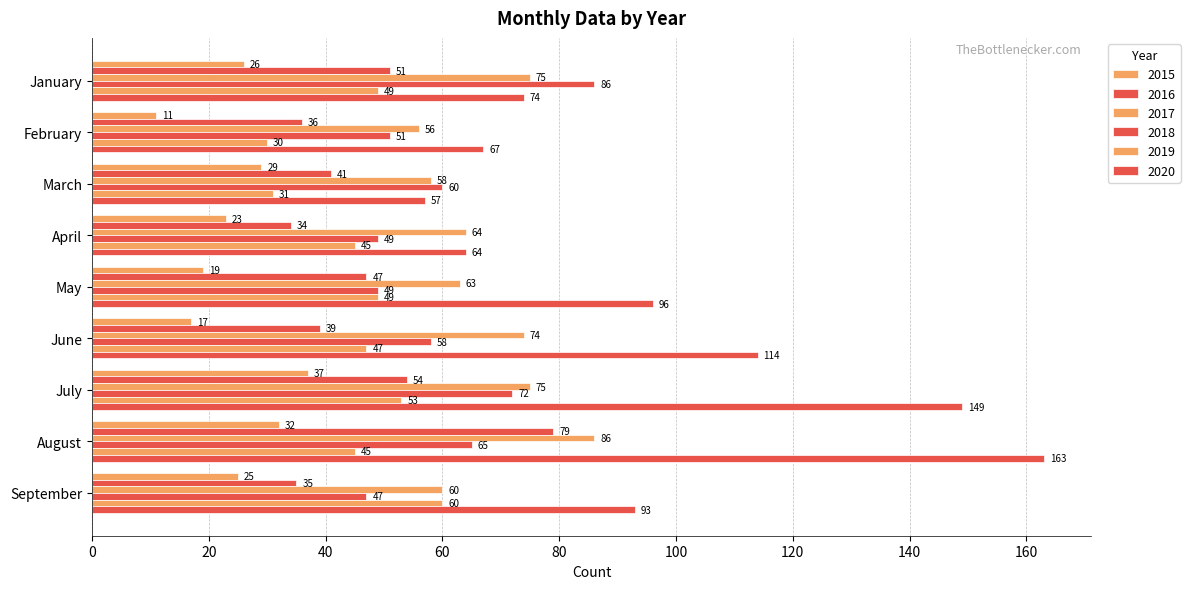

What is the lowest value of the 2019 series?

30